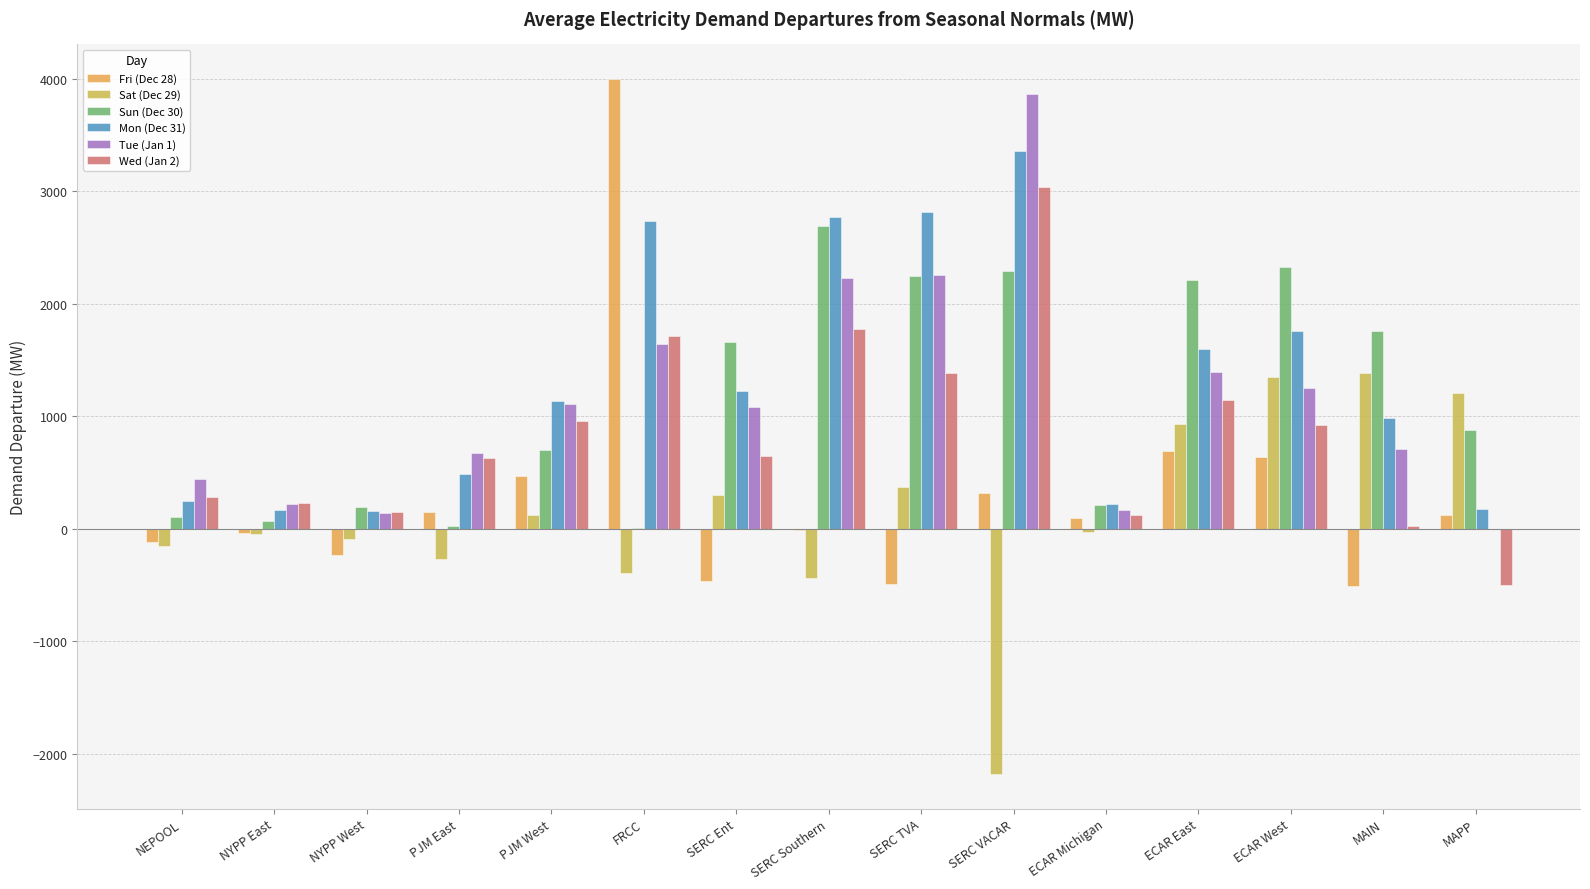

What are all the series names shown in the legend?

Fri (Dec 28), Sat (Dec 29), Sun (Dec 30), Mon (Dec 31), Tue (Jan 1), Wed (Jan 2)